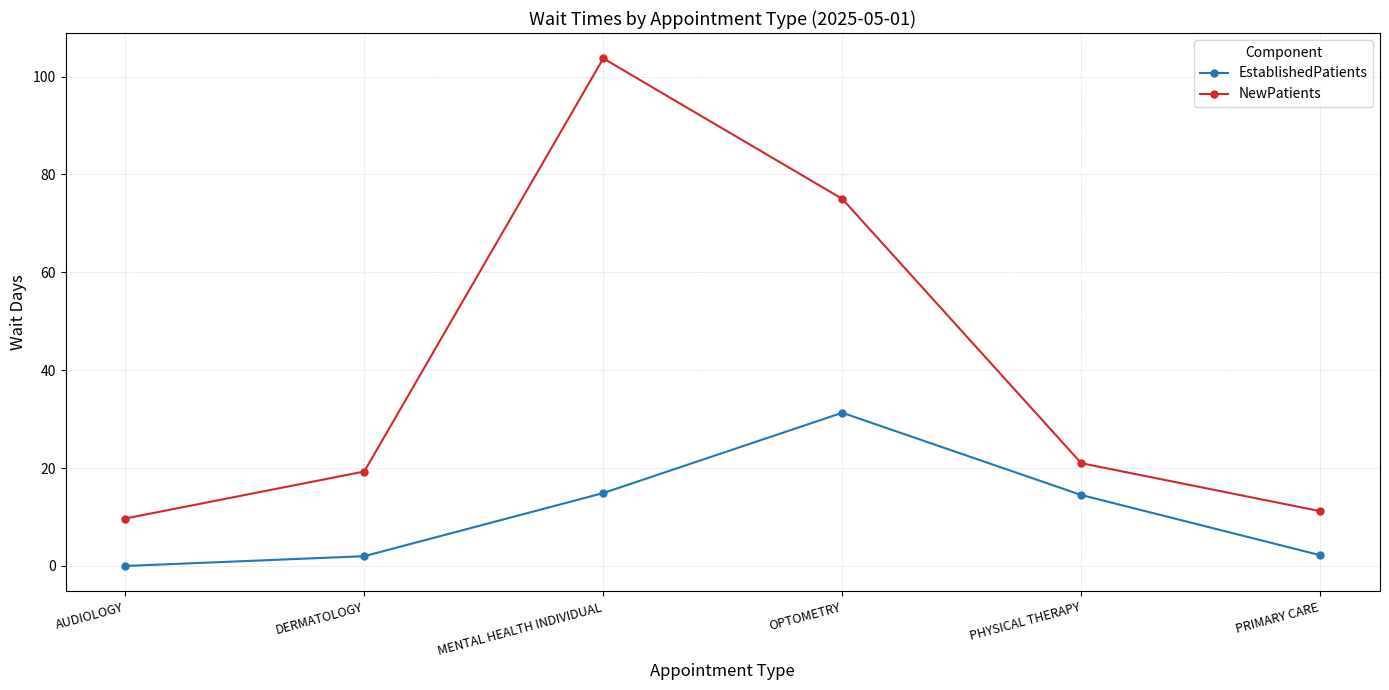

Is it true that EstablishedPatients equals 0.0 at AUDIOLOGY?

True